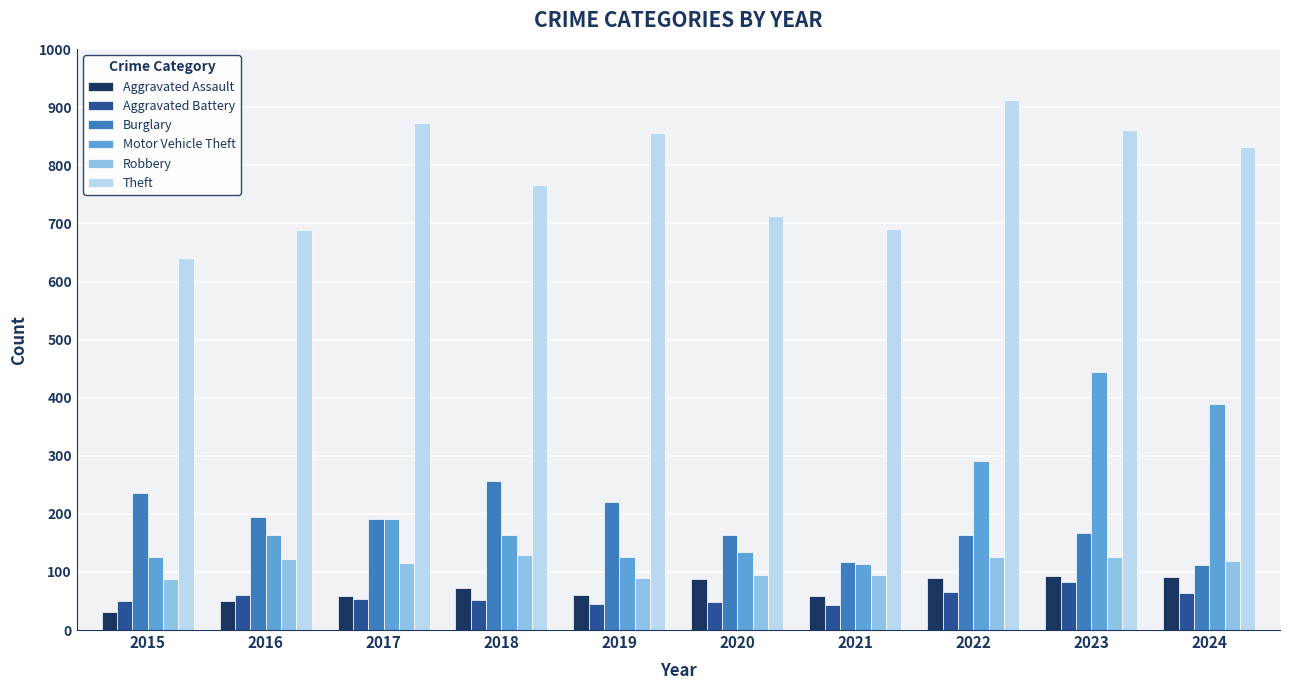

What is the total value across all series at 2020?

1239